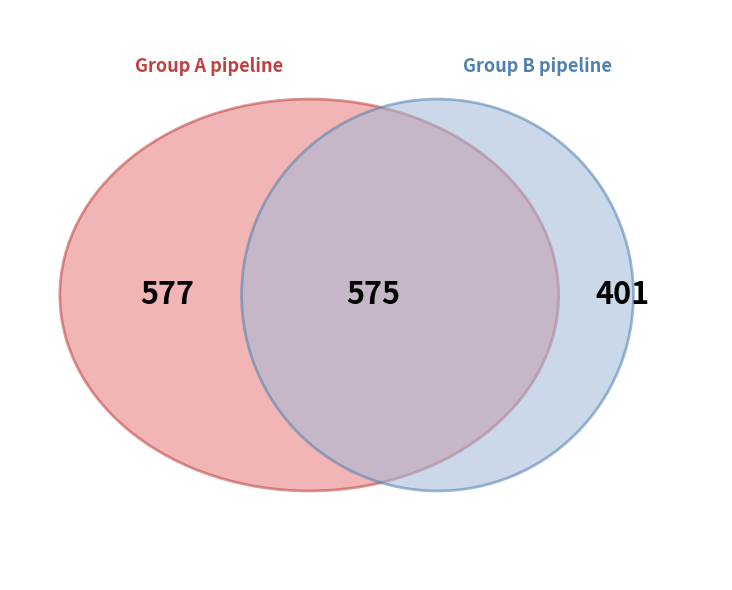

Rank the series by their maximum value, from lowest to highest.

group_1, group_0